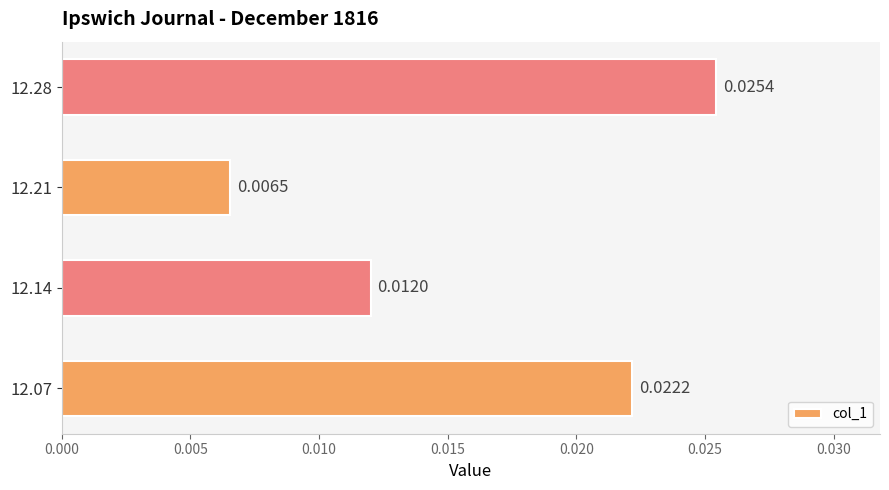

List the labels in order of value, largest first.

12.28, 12.07, 12.14, 12.21